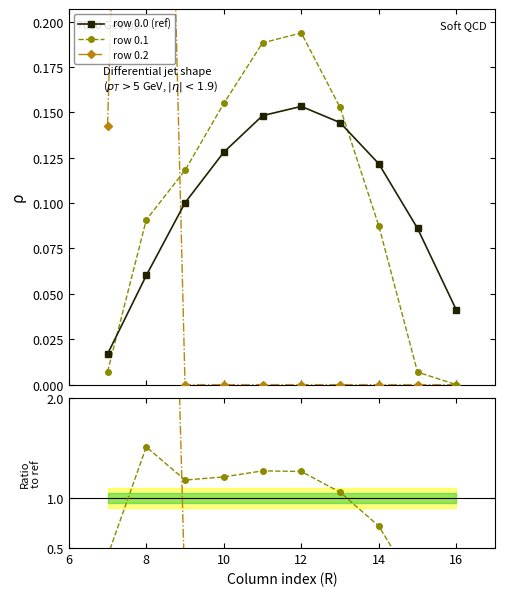

True or false: row 0.1 and row 0.0 (ref) intersect in this chart.

True